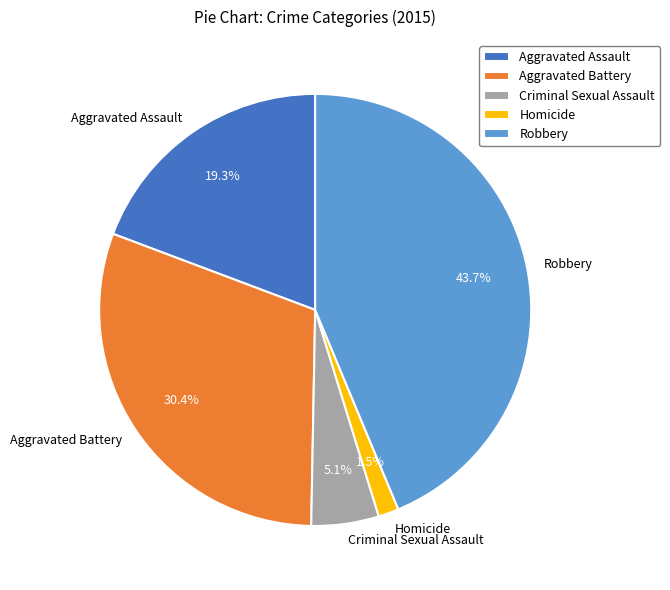

Count the number of slices in the pie.

5